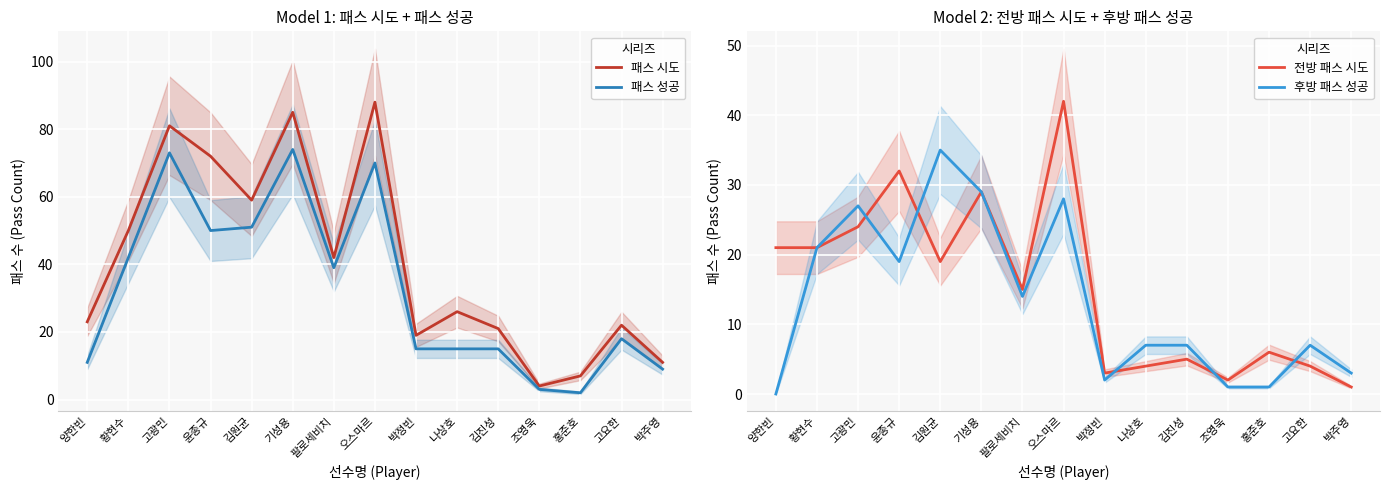

At which label does 패스 성공 reach its minimum?

홍준호